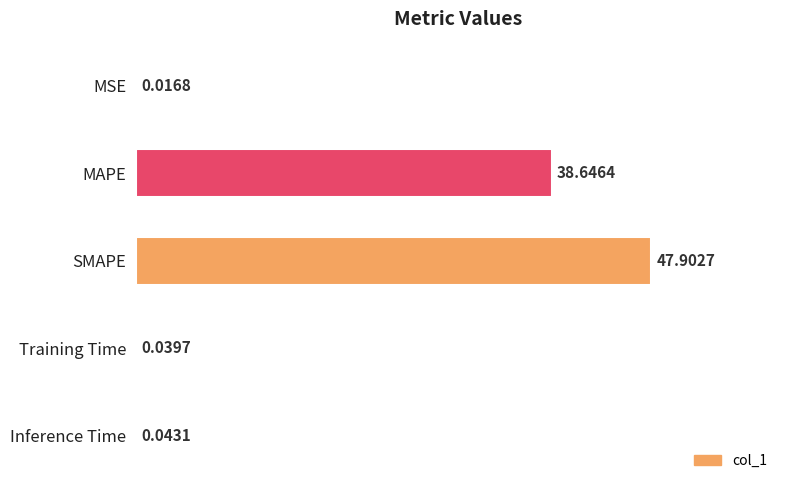

Count the number of data series in this chart.

1